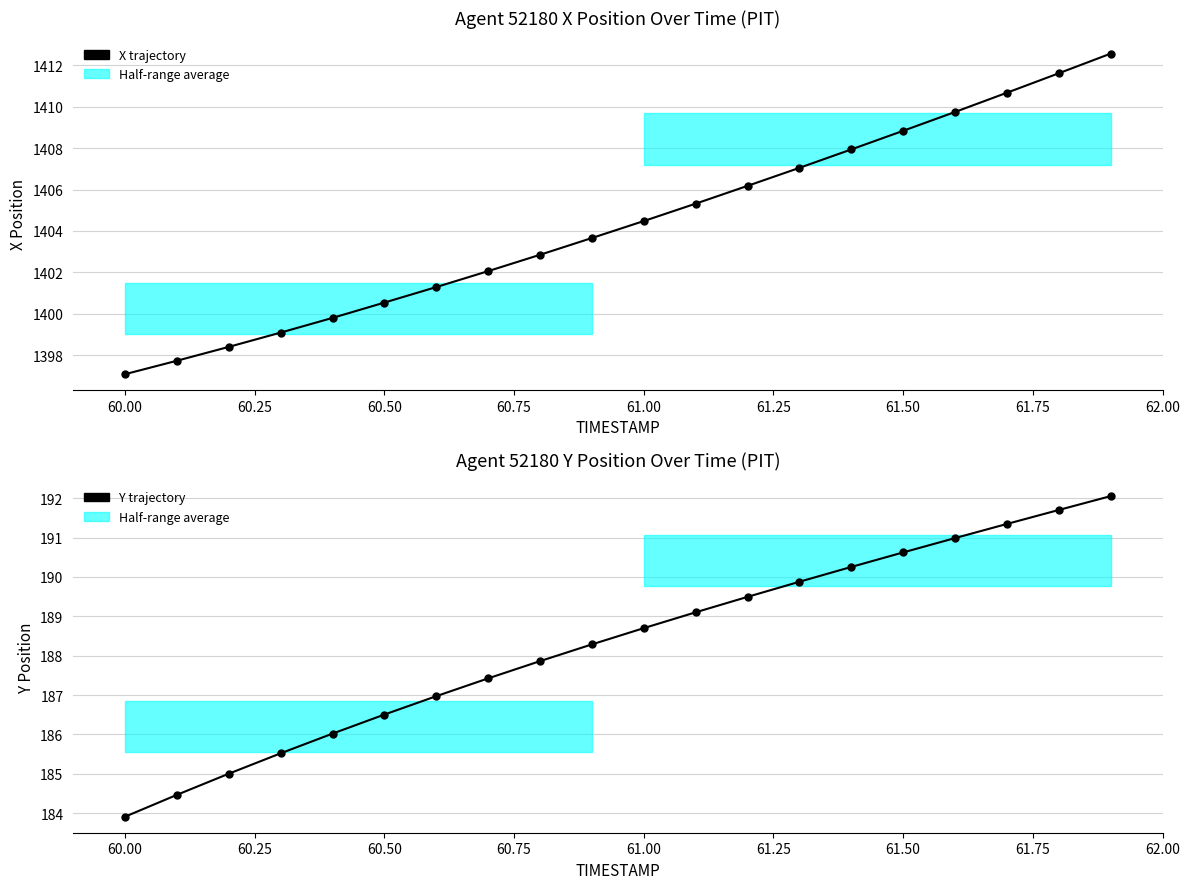

How many lines are shown in the chart?

2